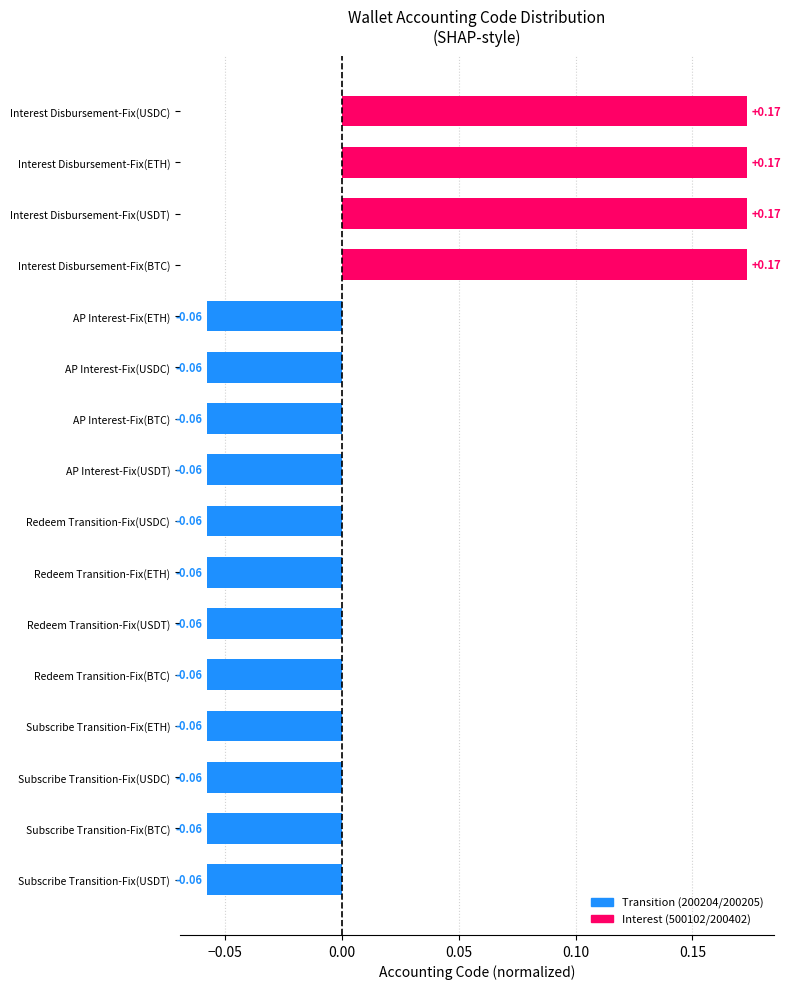

What is the label of the 12th bar from the top?

Redeem Transition-Fix(BTC)